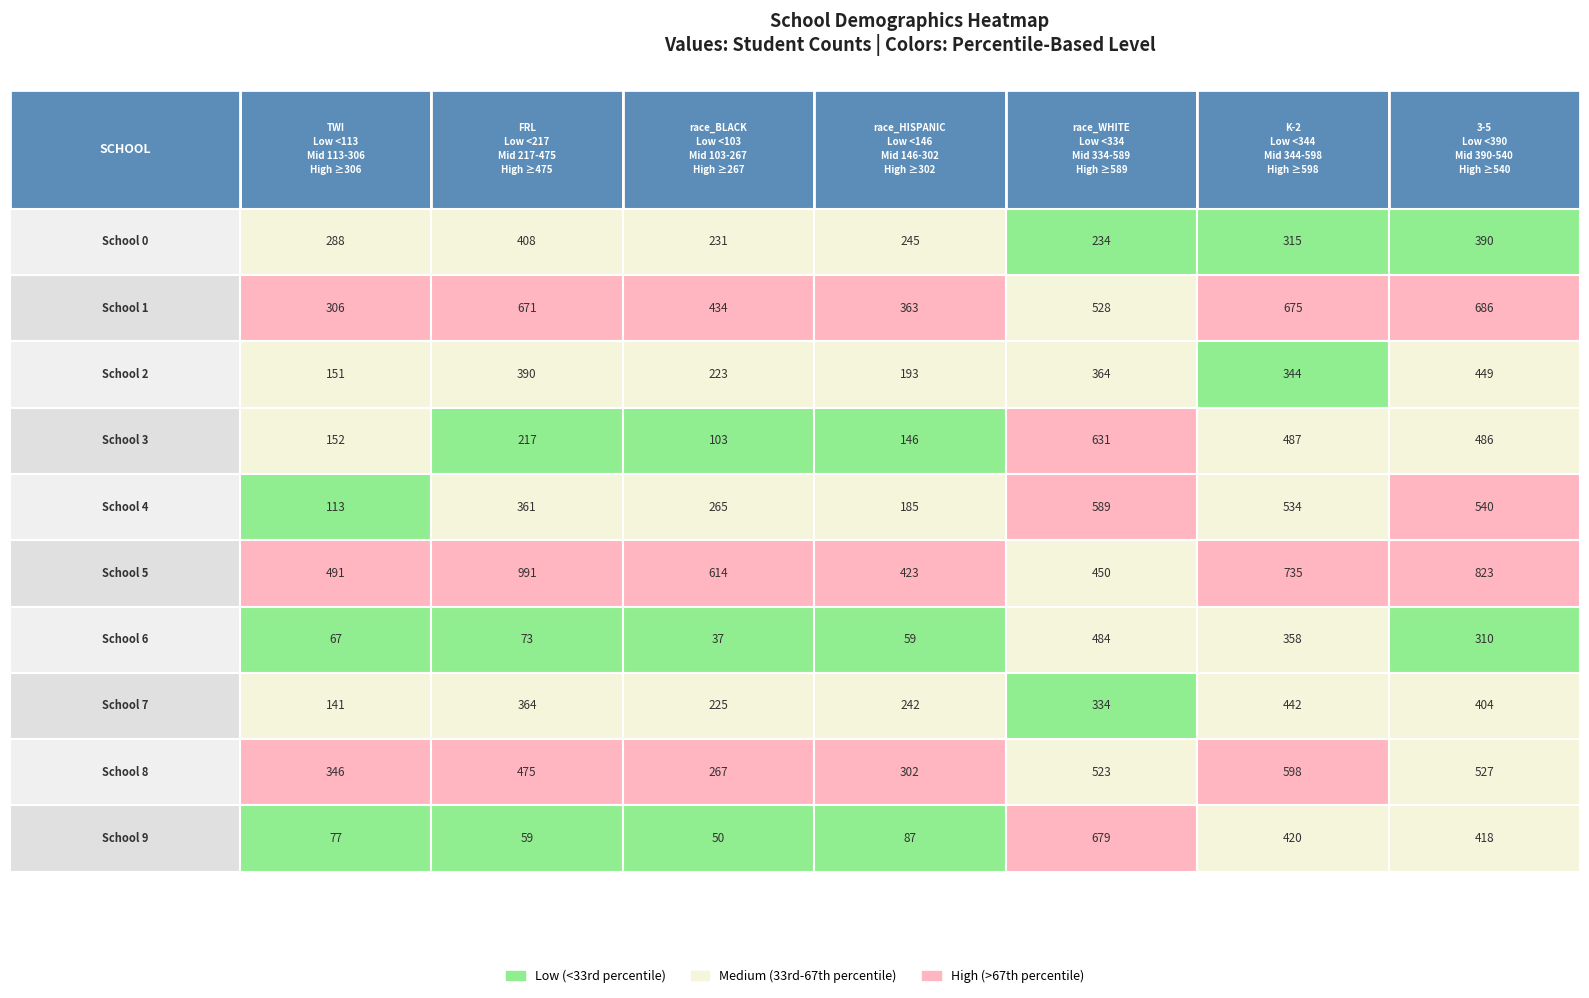

What is the total value across all series at 2?

2449